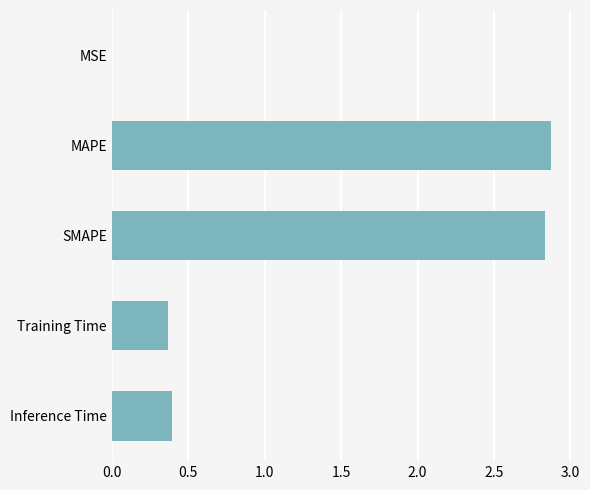

Which has a higher value, SMAPE or Inference Time?

SMAPE